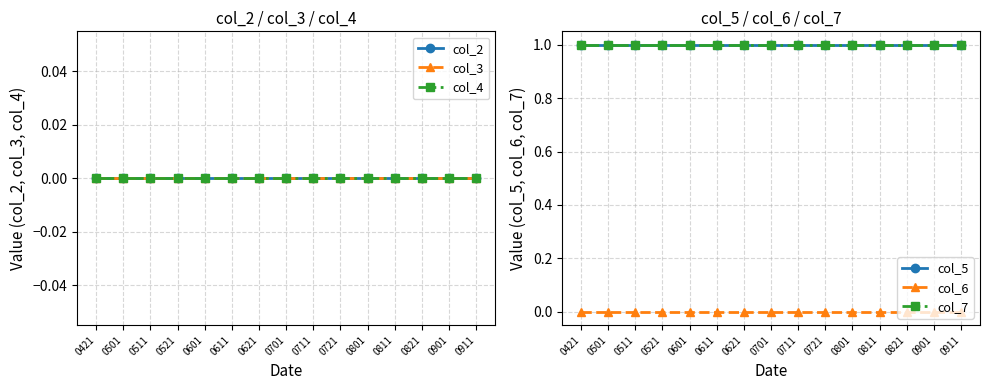

Is the value of col_6 at 0911 greater than the value of col_5 at 0511?

No